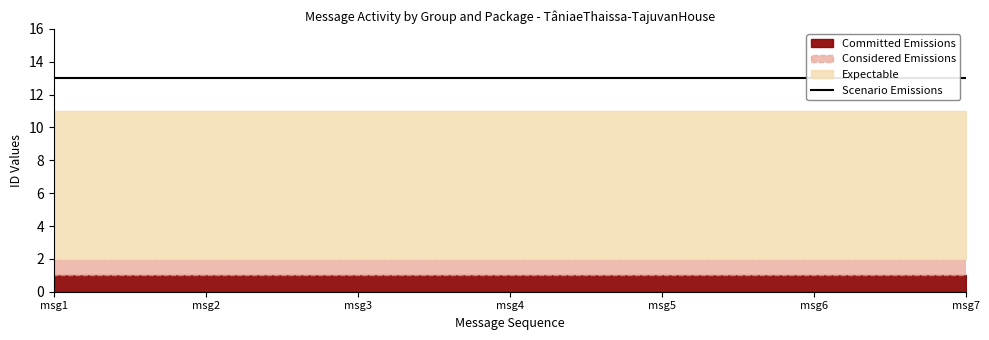

Does the chart have visible grid lines?

No